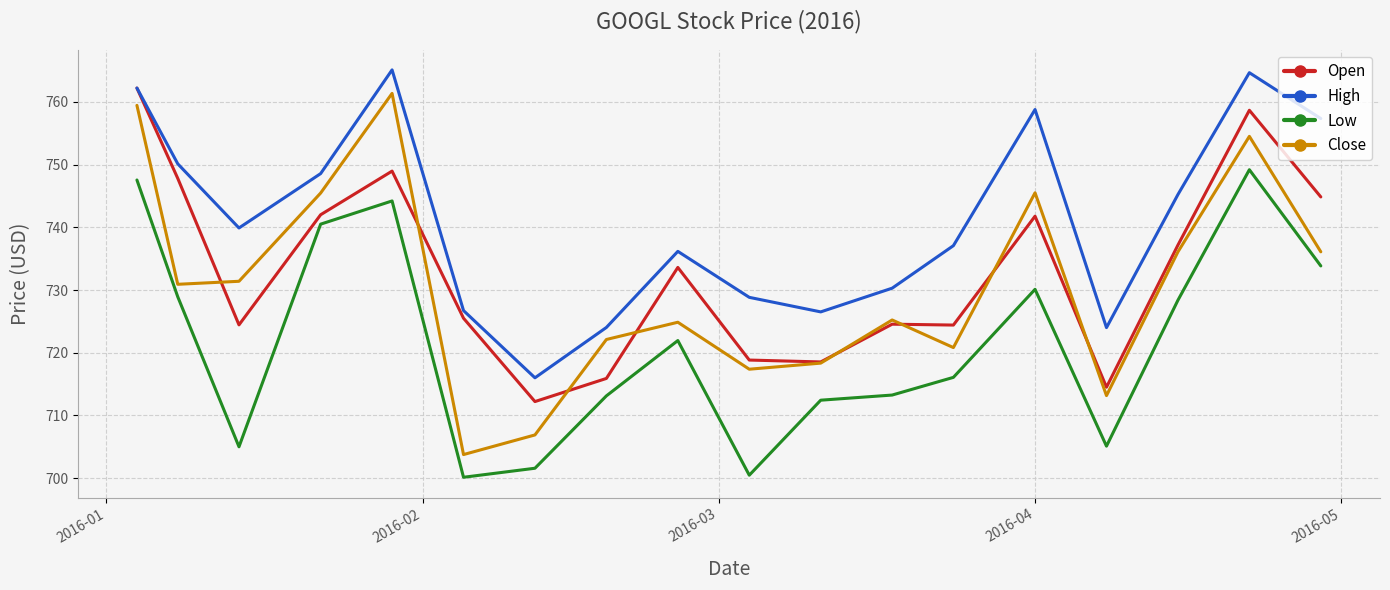

How many lines are shown in the chart?

4